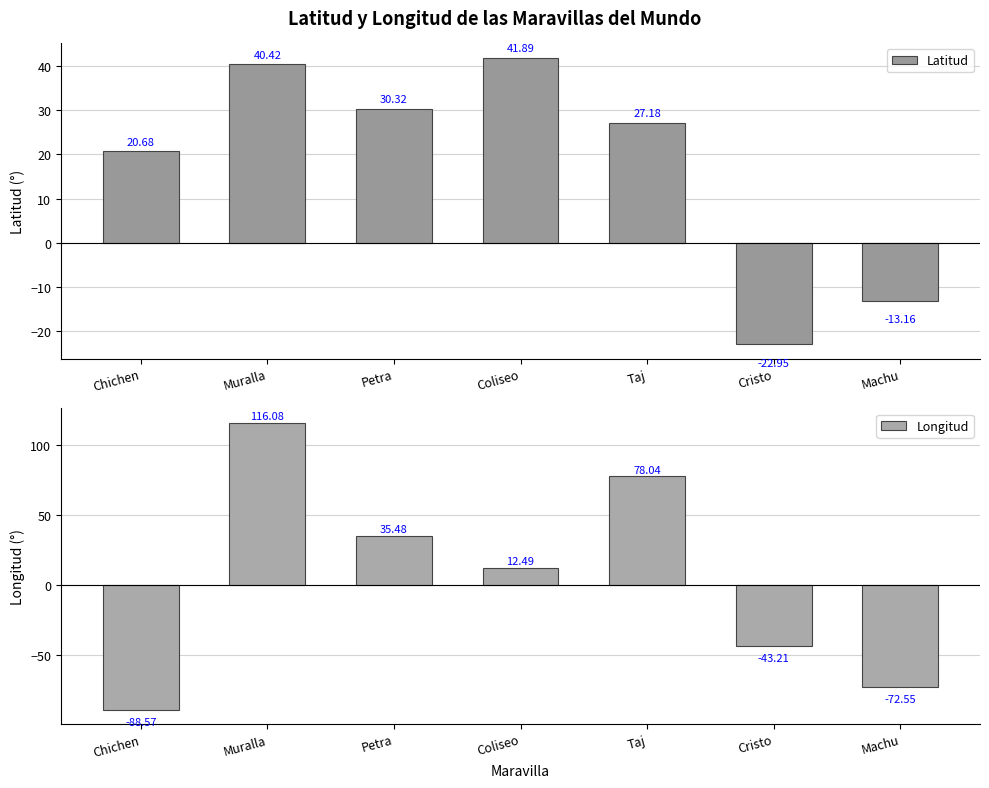

The value of Latitud at Chichen is 8.9. True or false?

False